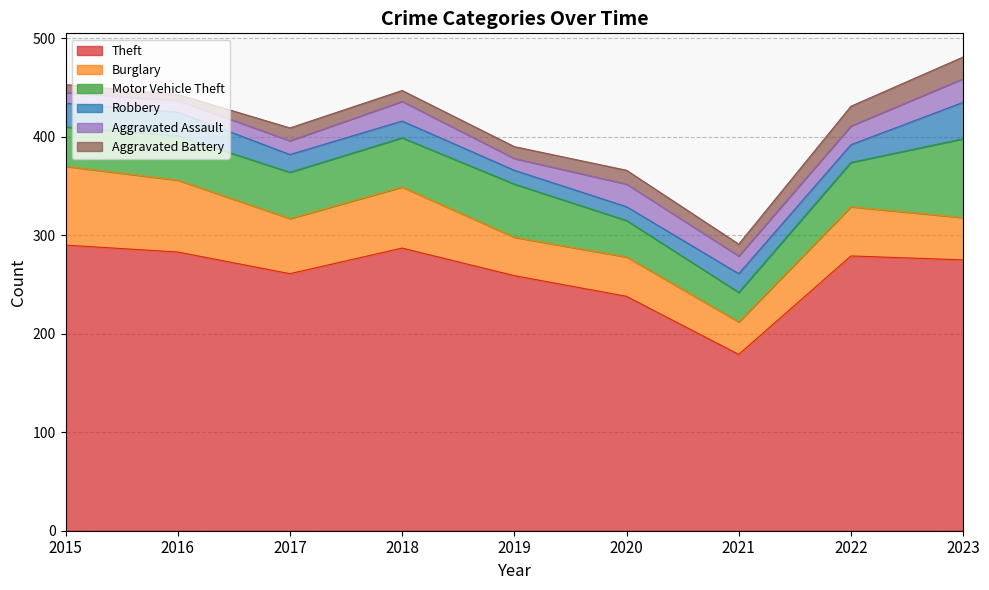

What is the value of the Theft point at the 9th from the left?

275